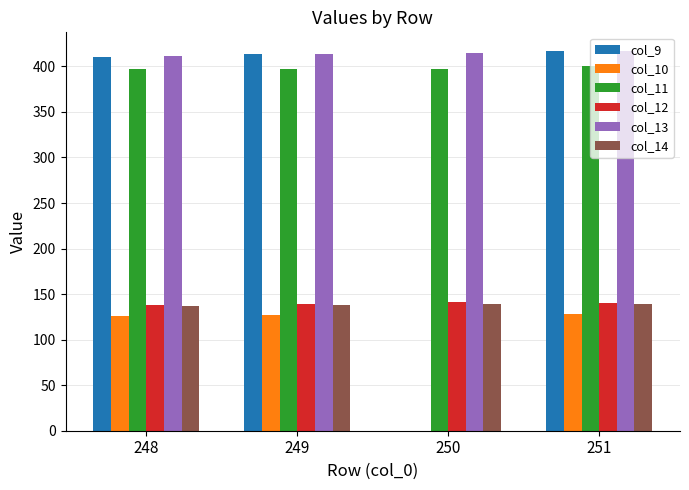

How many distinct data groups are displayed?

6